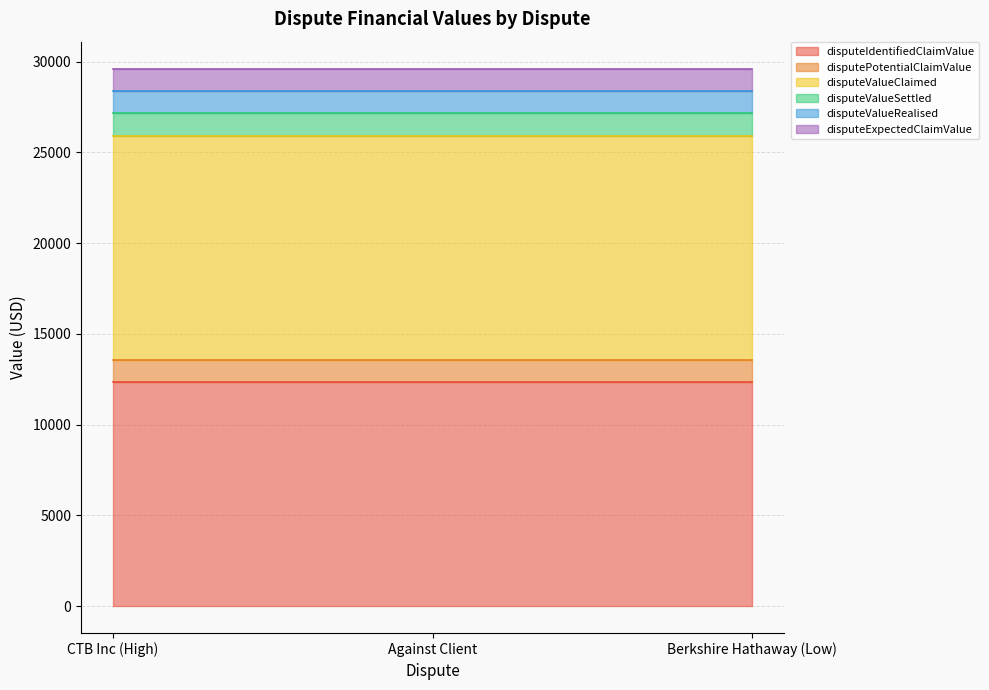

What is the greatest value displayed?

12345